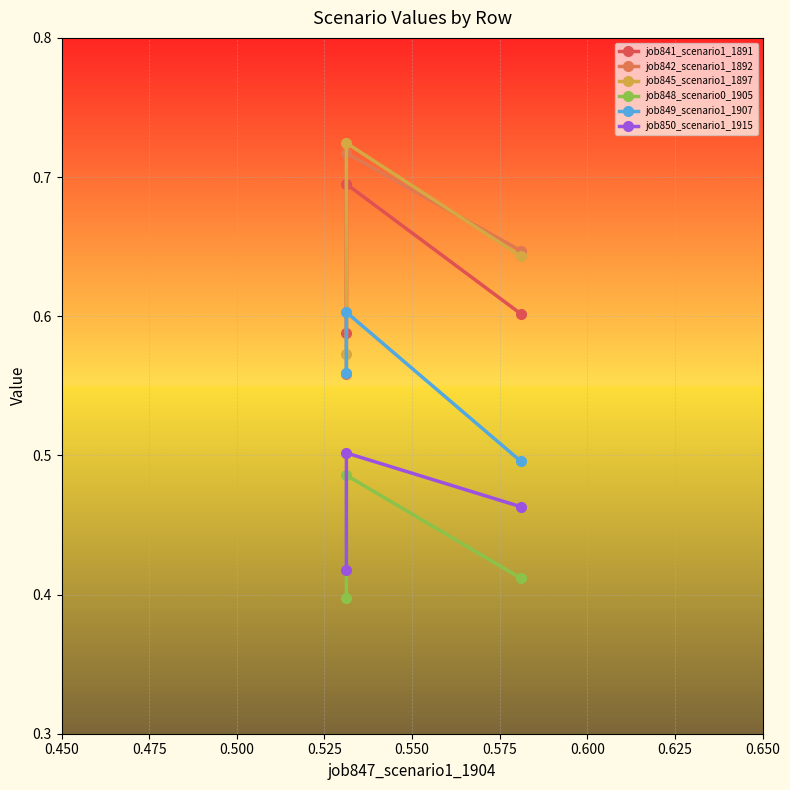

Is the value of job849_scenario1_1907 at 0.450 greater than the value of job850_scenario1_1915 at 0.475?

Yes